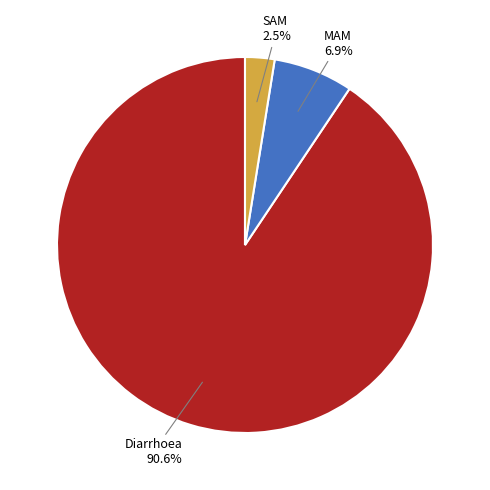

Between SAM and MAM, which is larger?

MAM